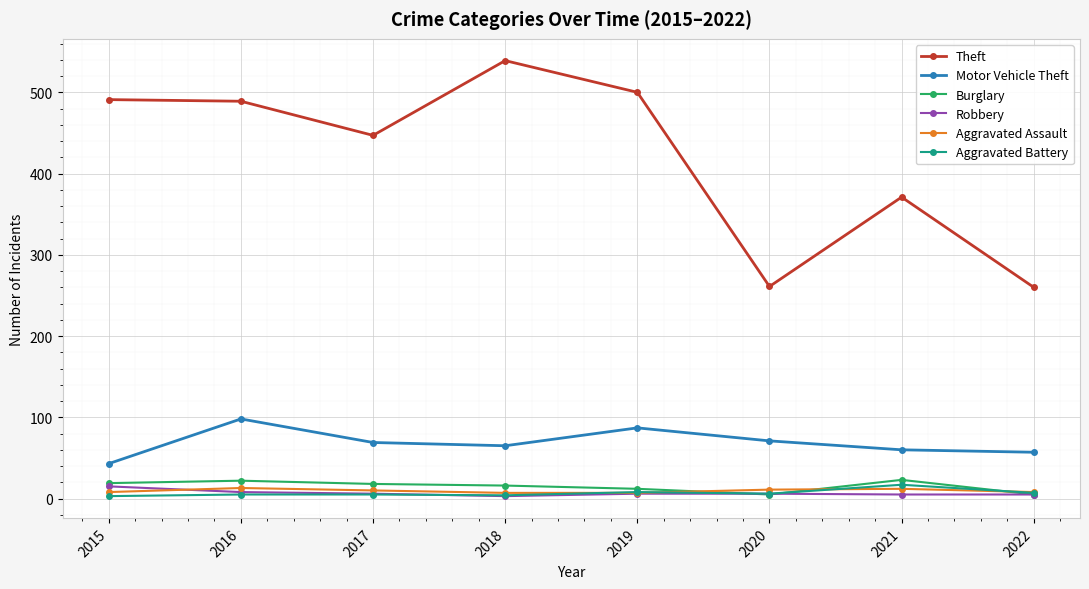

At how many categories does at least one series exceed 182?

8